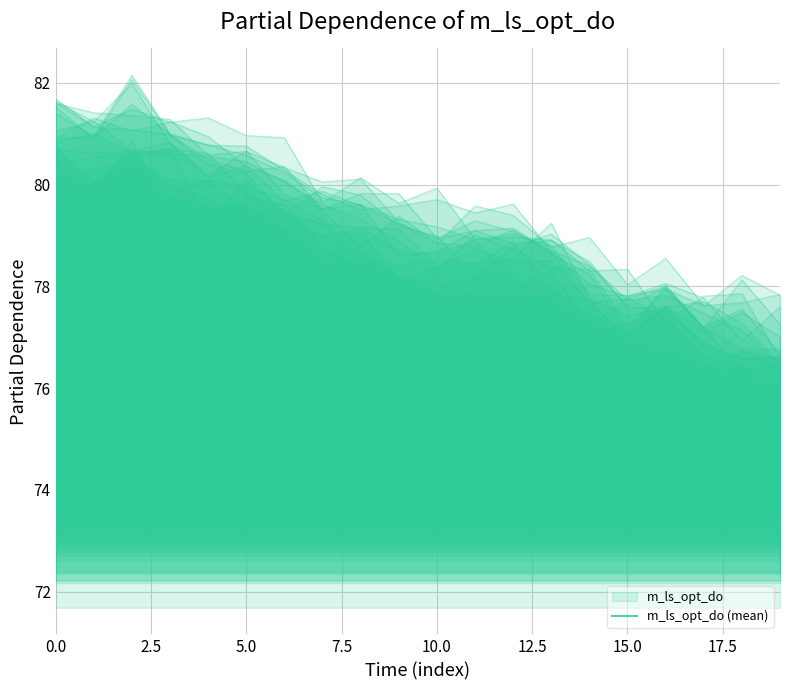

True or false: the data has more than 2 interior local peaks.

True